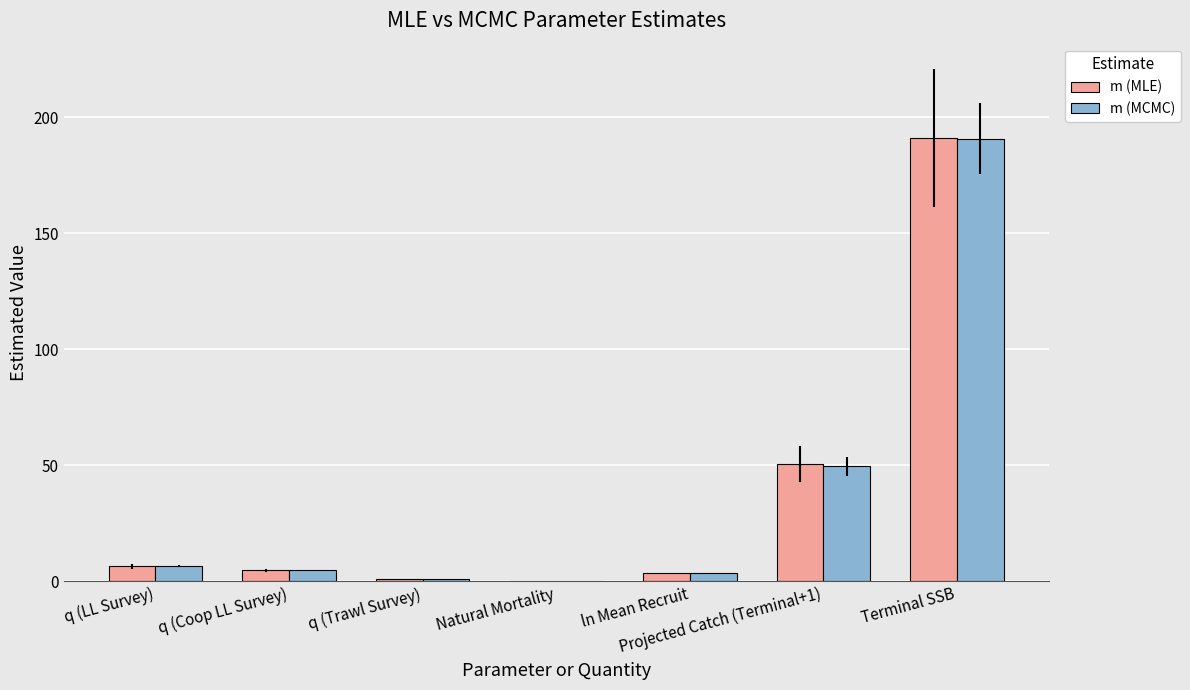

Is it true that m (MLE) equals 79.1 at Terminal SSB?

False